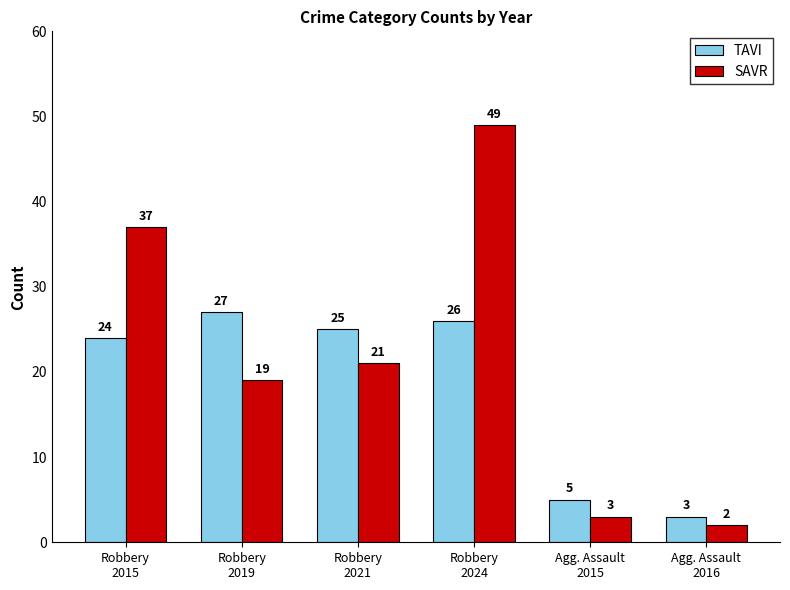

List the labels in order of SAVR value, largest first.

Robbery
2024, Robbery
2015, Robbery
2021, Robbery
2019, Agg. Assault
2015, Agg. Assault
2016